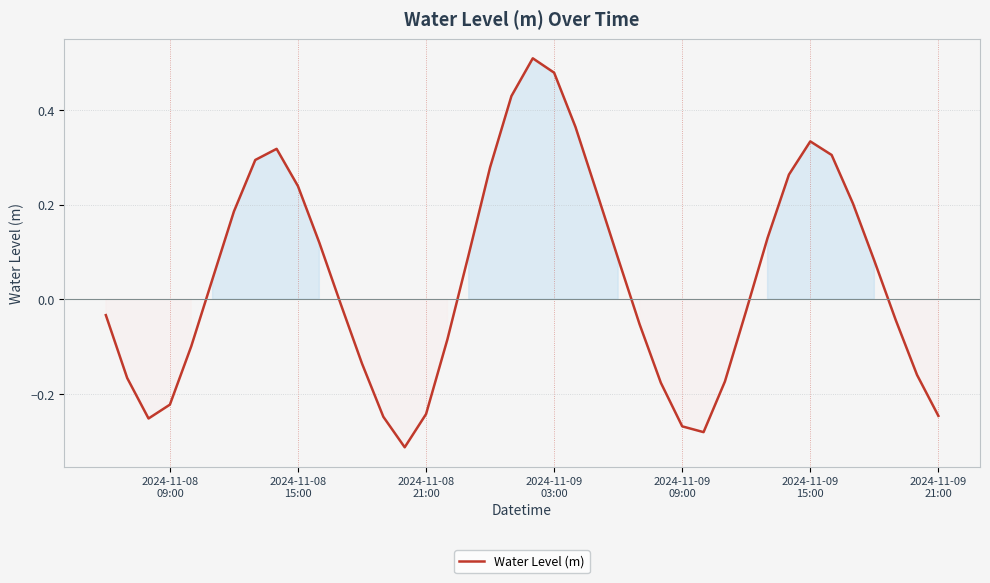

What is the difference between the maximum and minimum values?

0.8